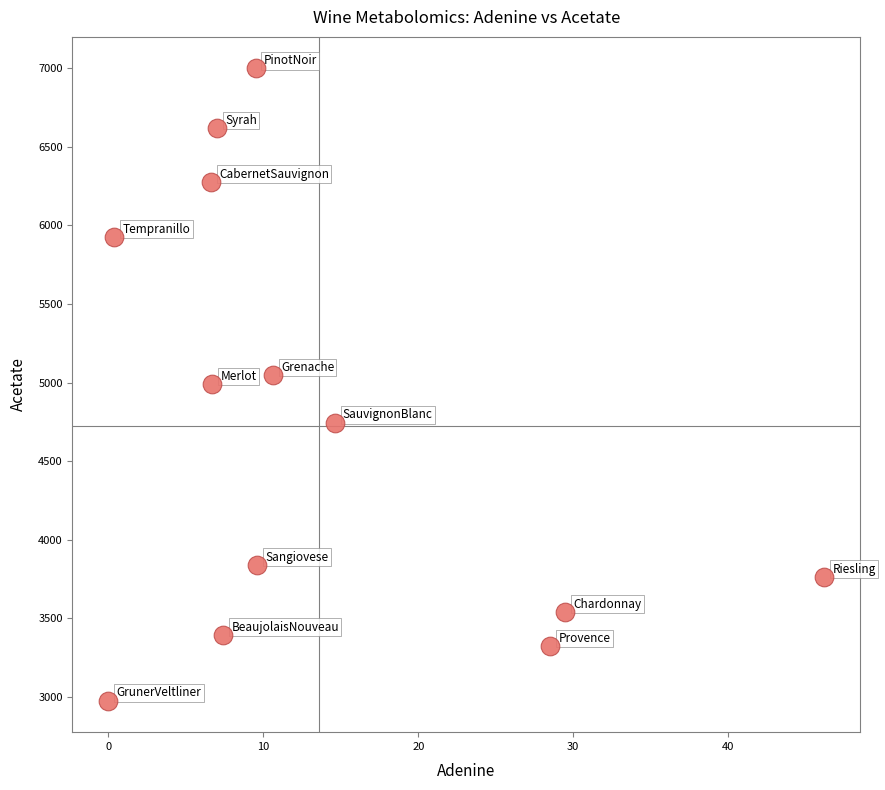

What is the range of X values (max minus min)?

46.2